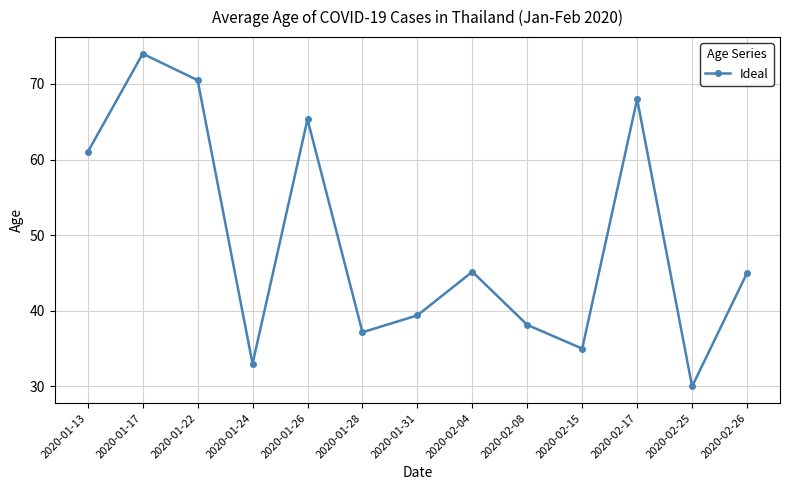

What is the change in value from 2020-01-26 to 2020-02-17?

+2.7